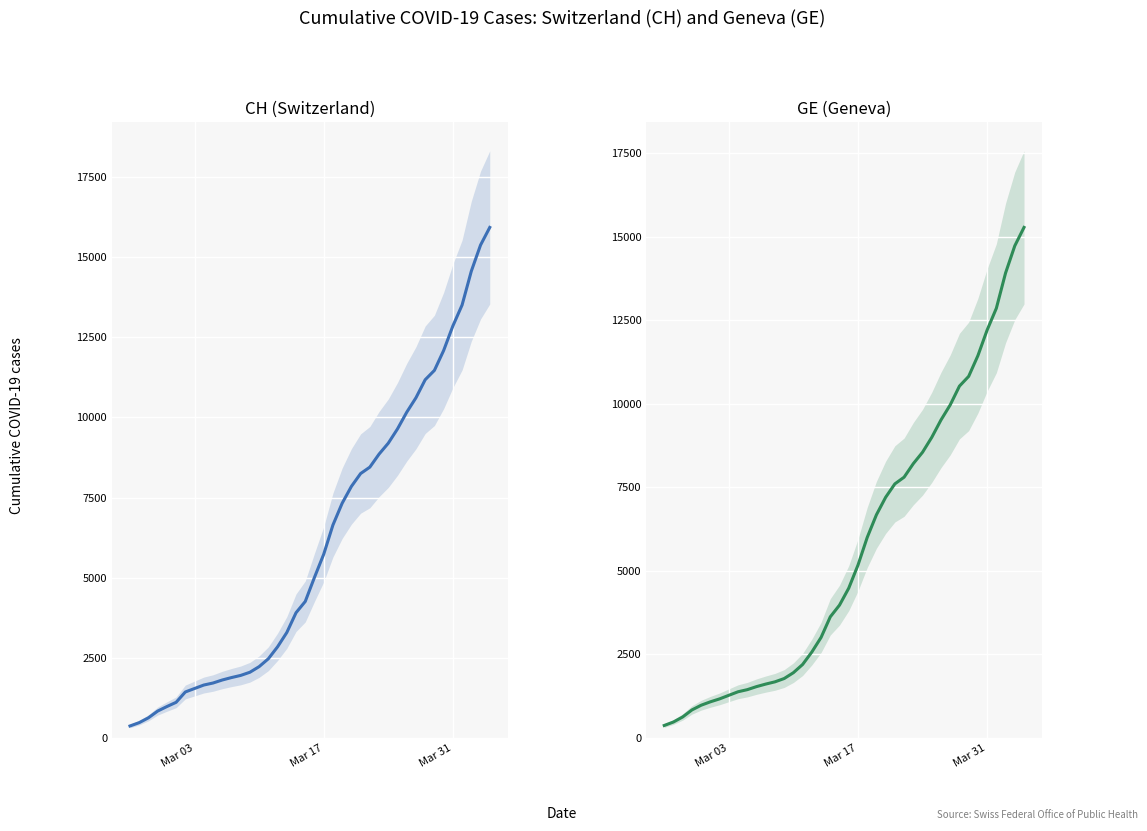

True or false: GE (Geneva) and CH (Switzerland) cross at least once.

False